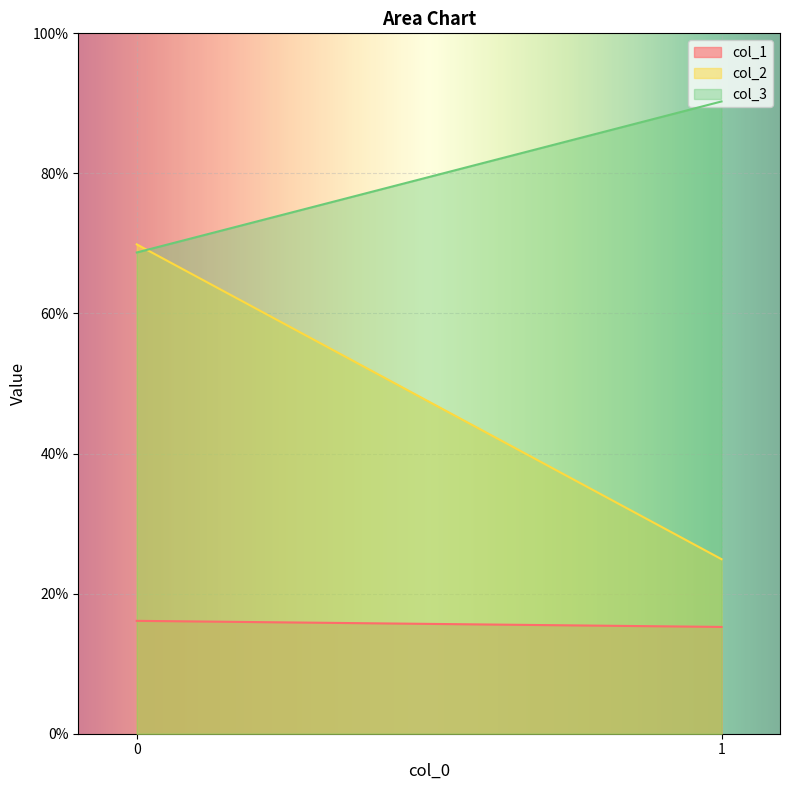

What is the value of the col_3 point at the 2nd from the left?

0.9